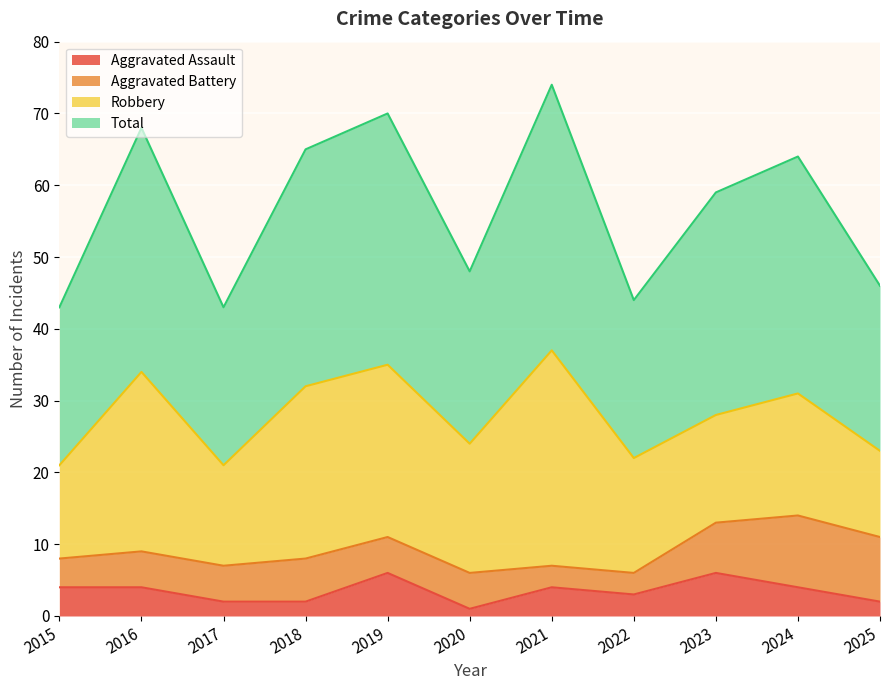

Which series has the widest spread of values?

Total